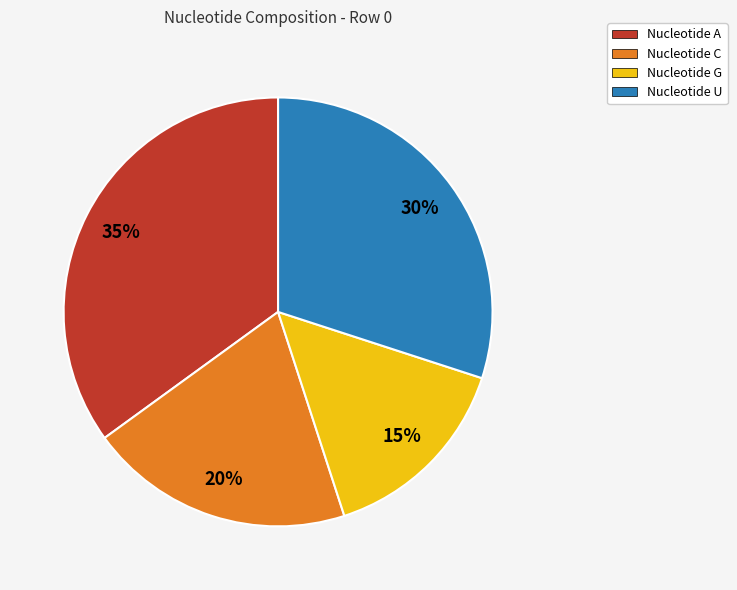

How many segments does this pie chart have?

4